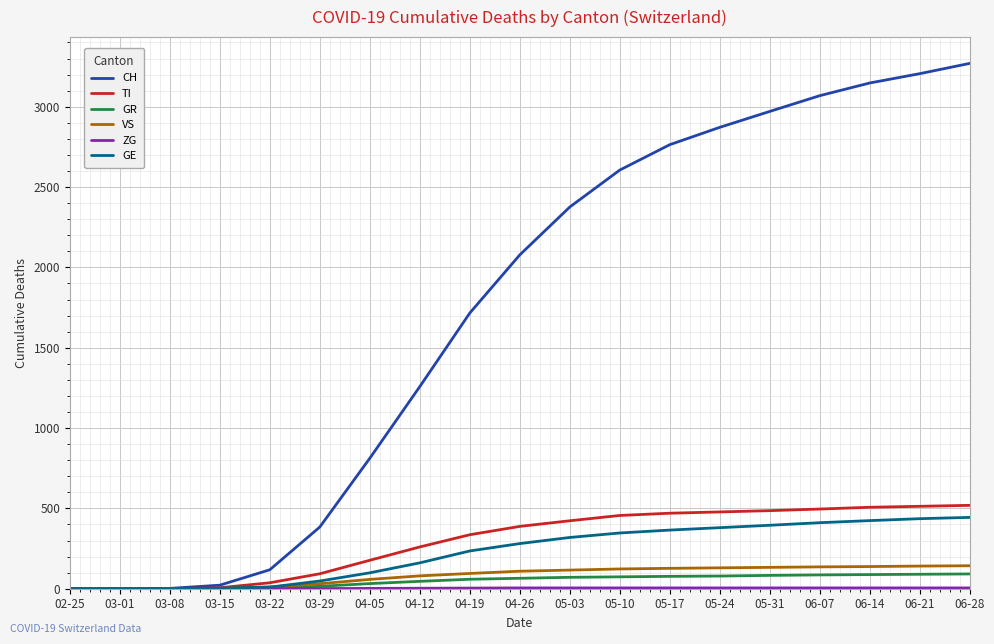

What is the maximum value for VS?

143